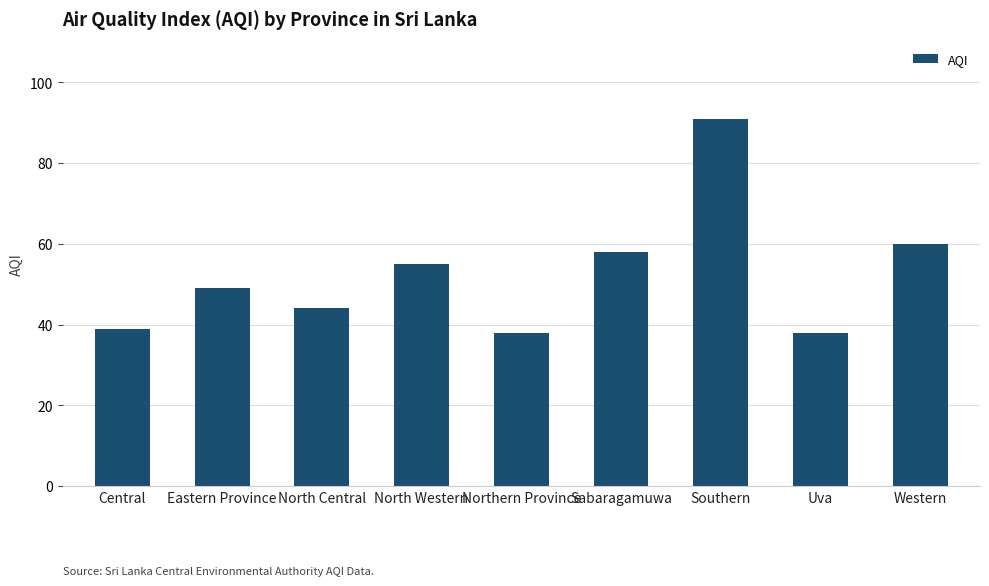

What value does the data have at Western, to the nearest 5?

60